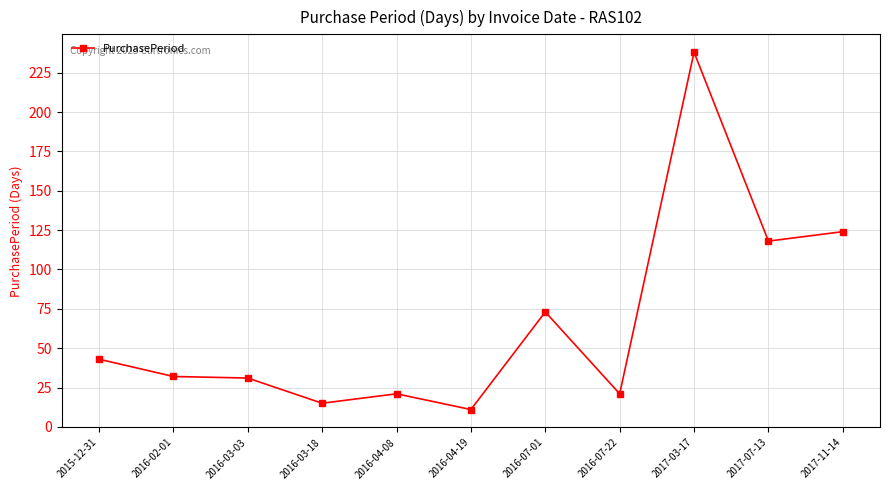

Which category has the lowest value across all series?

2016-04-19